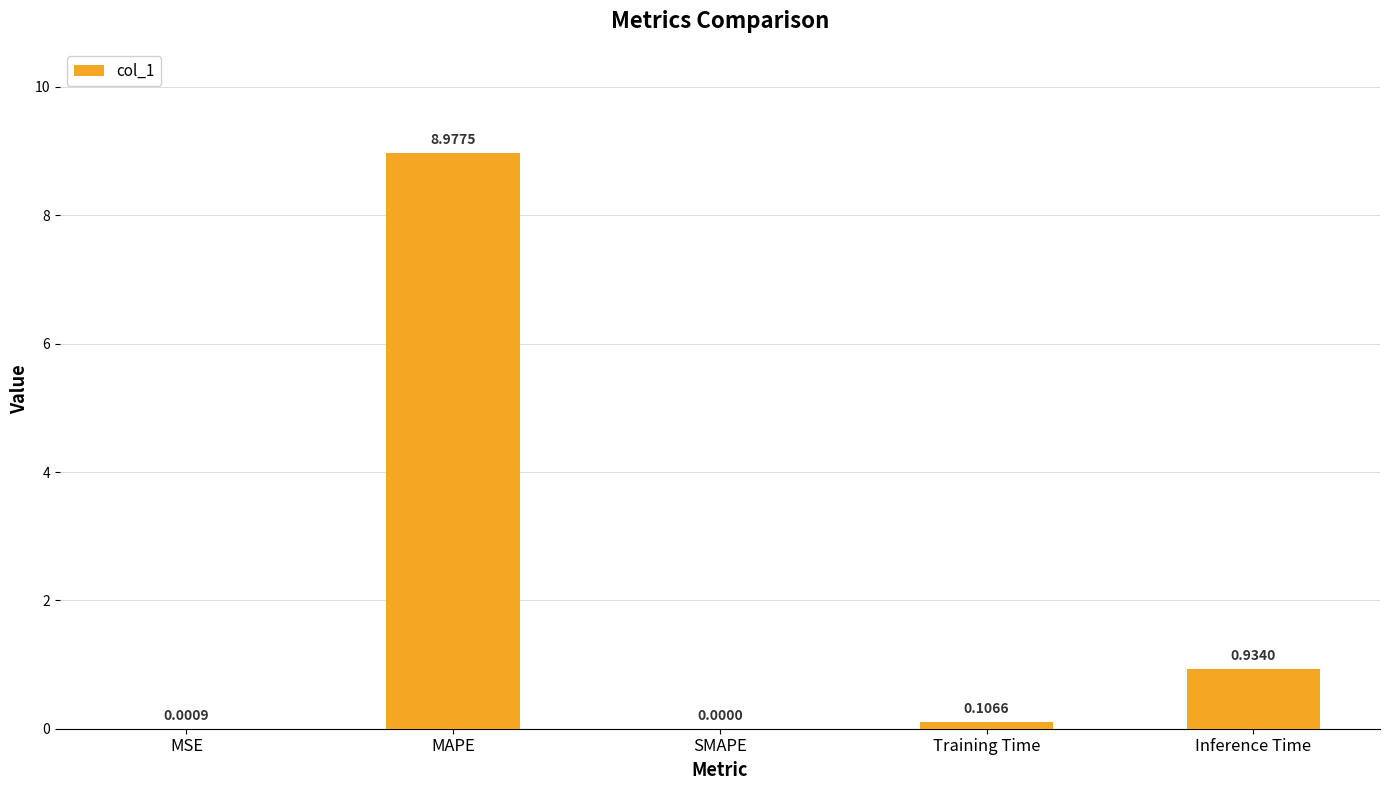

What is the maximum value shown in the chart?

9.0